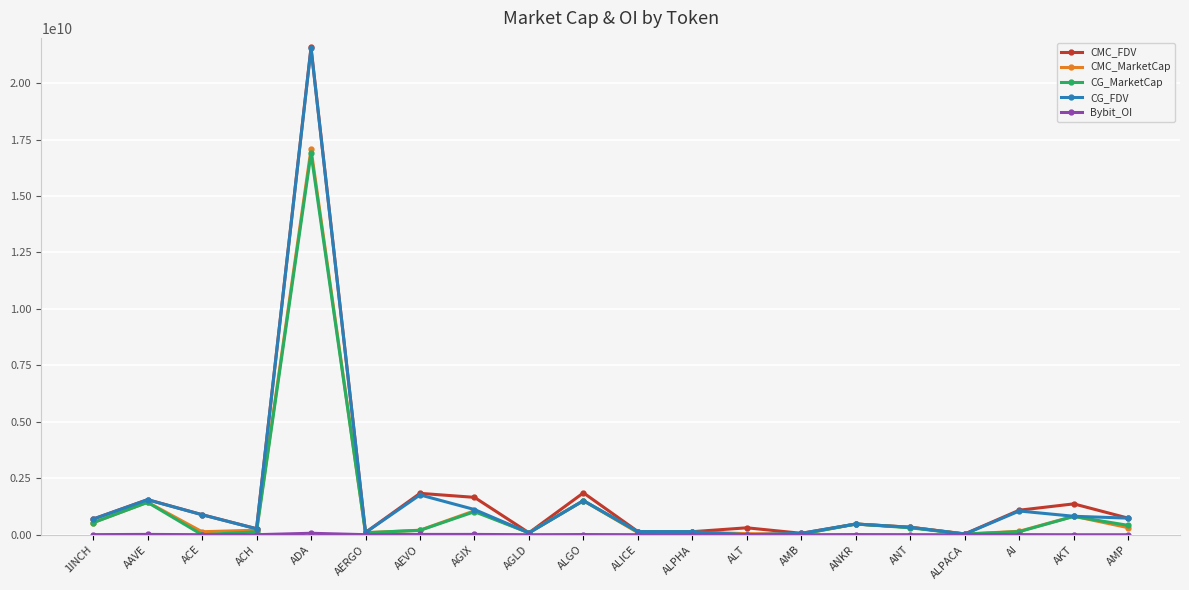

Where is the first local maximum for CMC_FDV?

AAVE